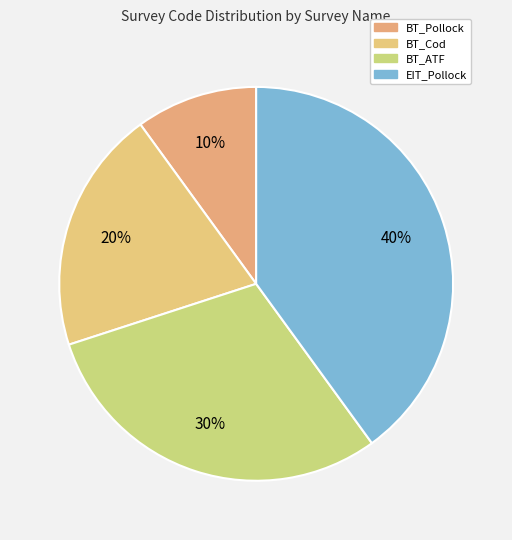

To the nearest percent, what is the average slice percentage?

25%